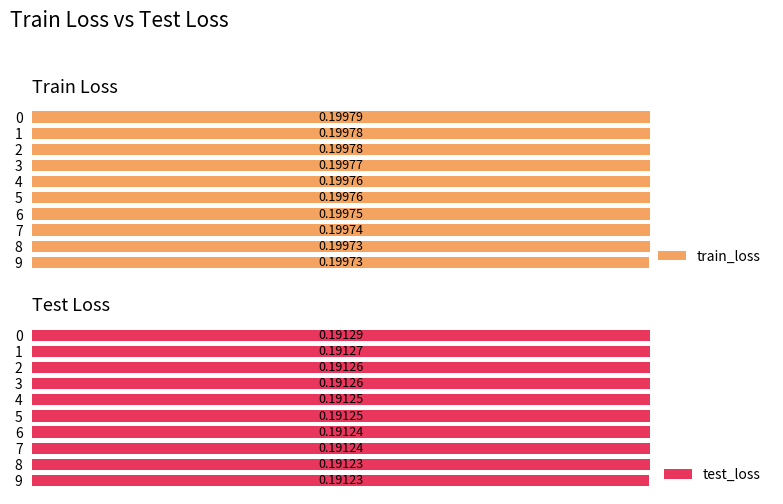

Between 5 and 6, which series saw the biggest shift?

train_loss